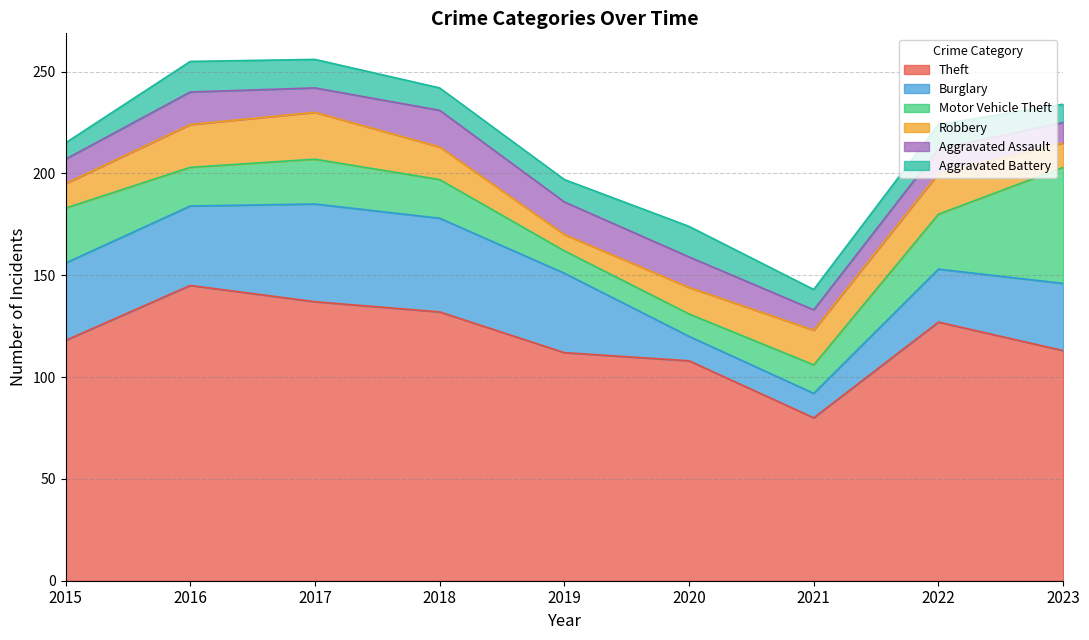

How many intersections are there between Robbery and Aggravated Assault?

2